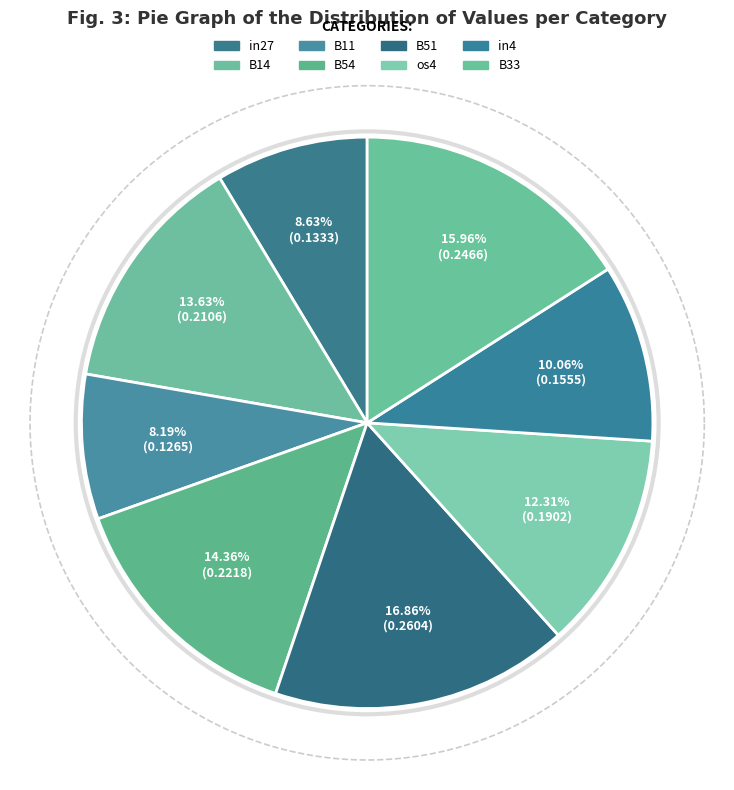

To the nearest percent, what is the average slice percentage?

12%